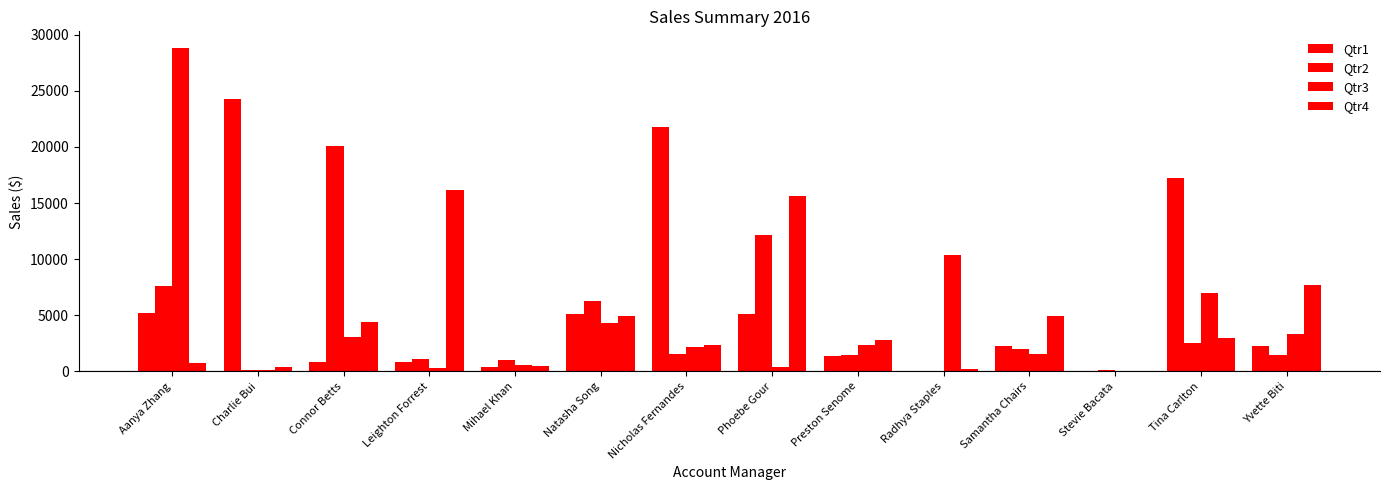

Are the bars horizontal?

No